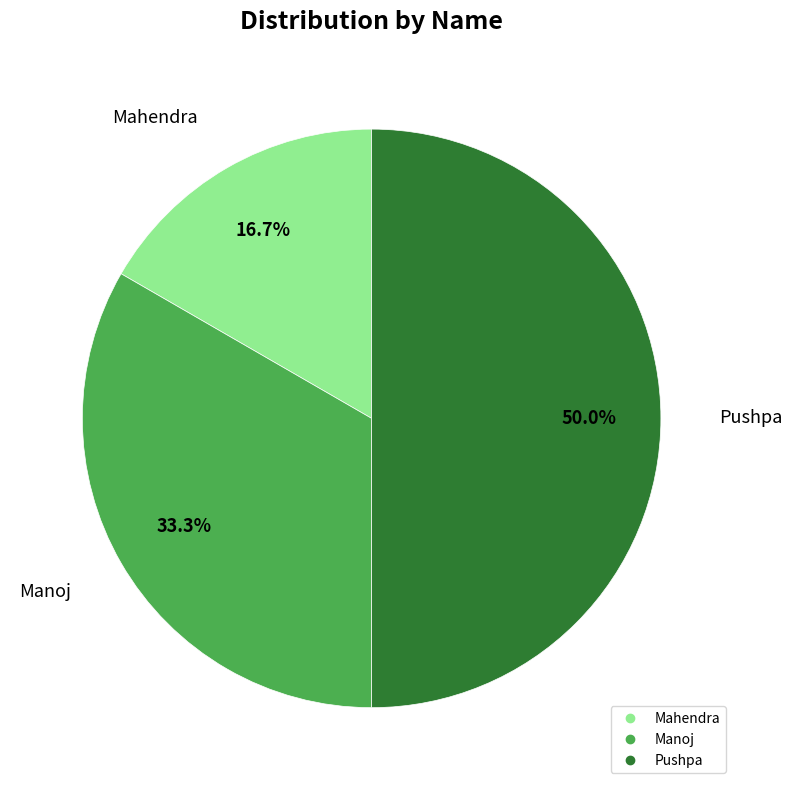

Which slice is the smallest?

Mahendra